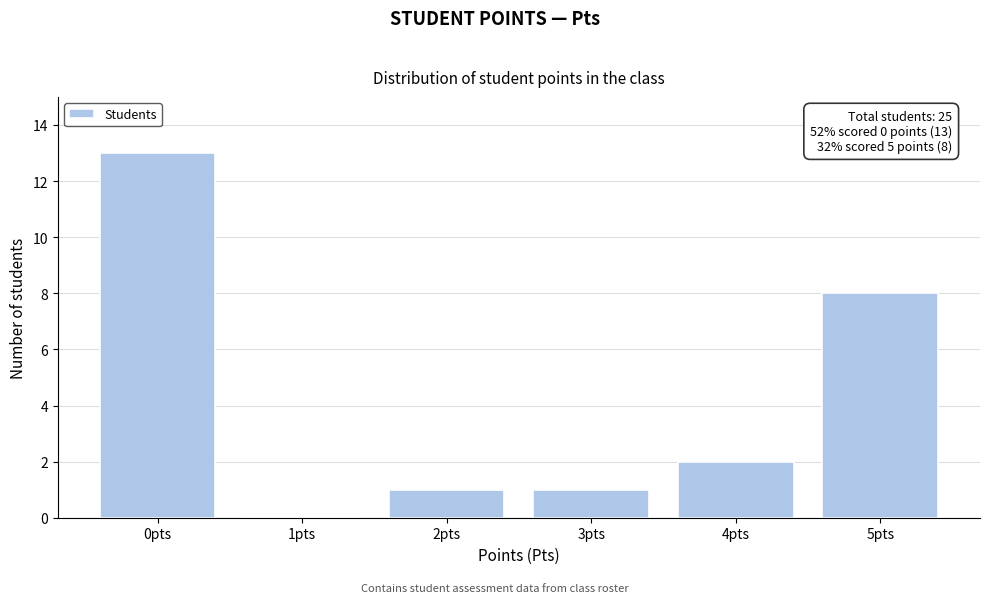

Reading left to right, extract all data points from this chart.

0pts=13	1pts=0	2pts=1	3pts=1	4pts=2	5pts=8